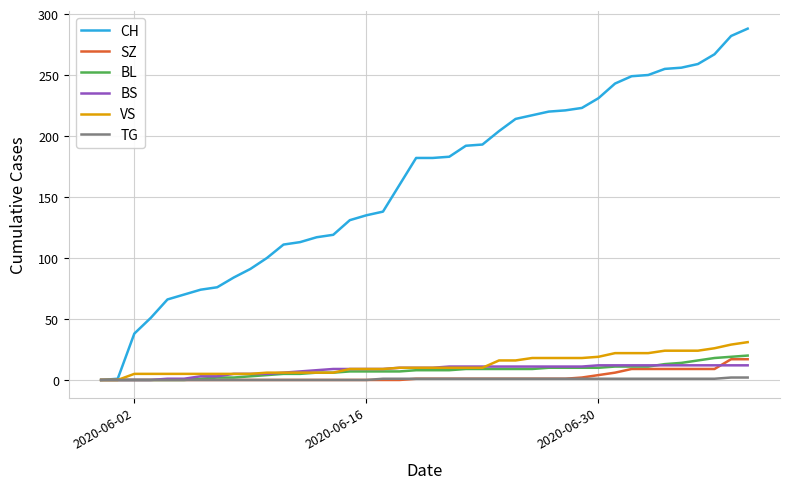

Which series has the largest total across all categories?

CH